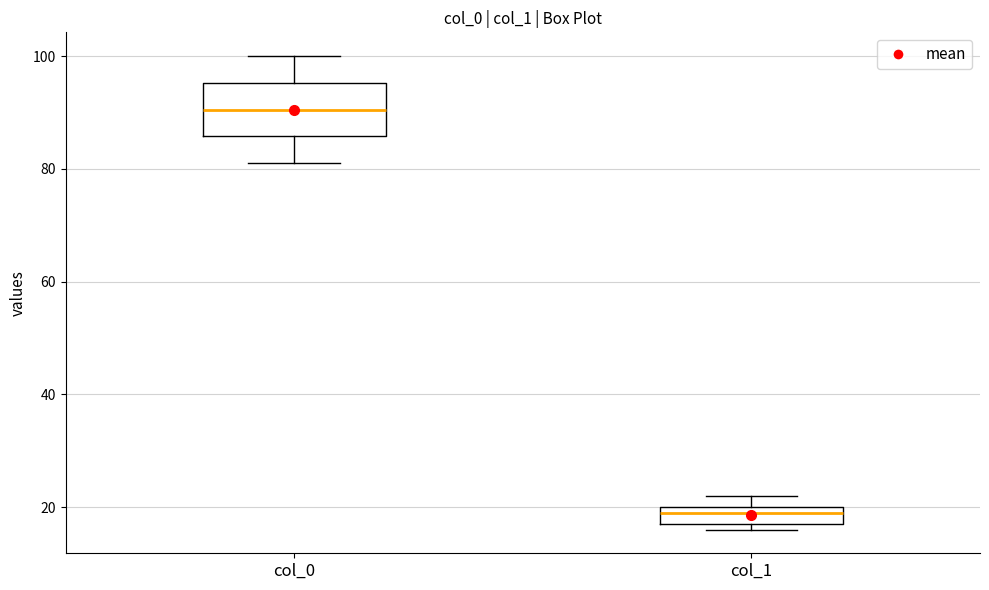

Which box is the tallest, from its lower edge to its upper edge?

col_0